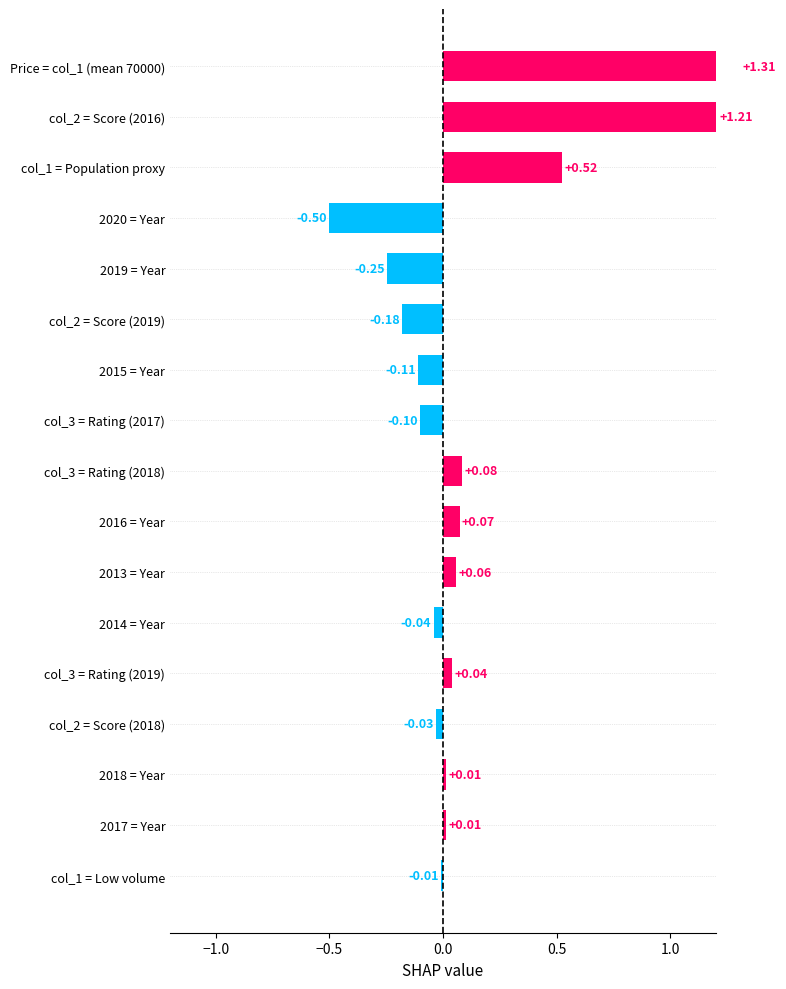

True or false: the data shows 0.0 at 2017 = Year.

True